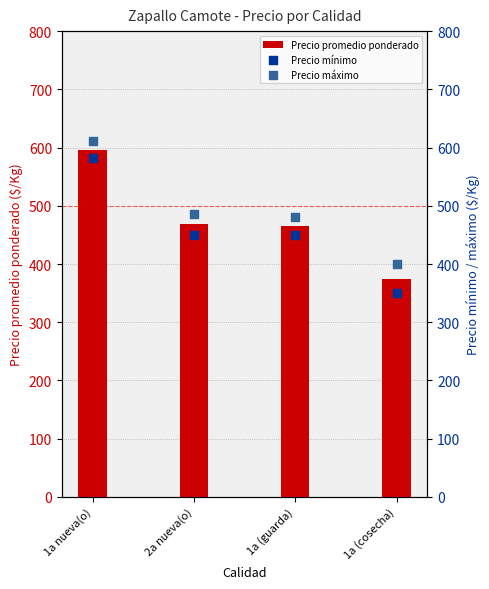

Which series contains the highest Y value?

Precio máximo